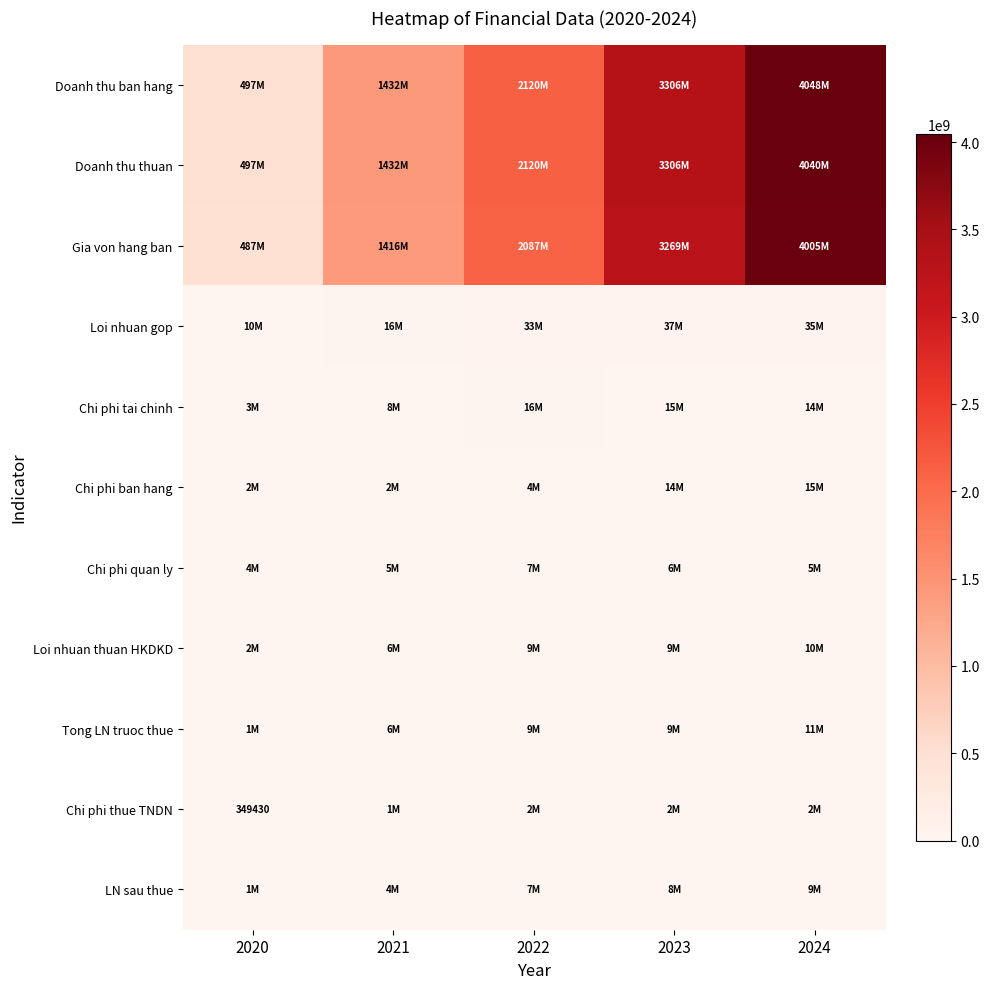

The Chi phi thue TNDN series shows 349430 at 2020. True or false?

True